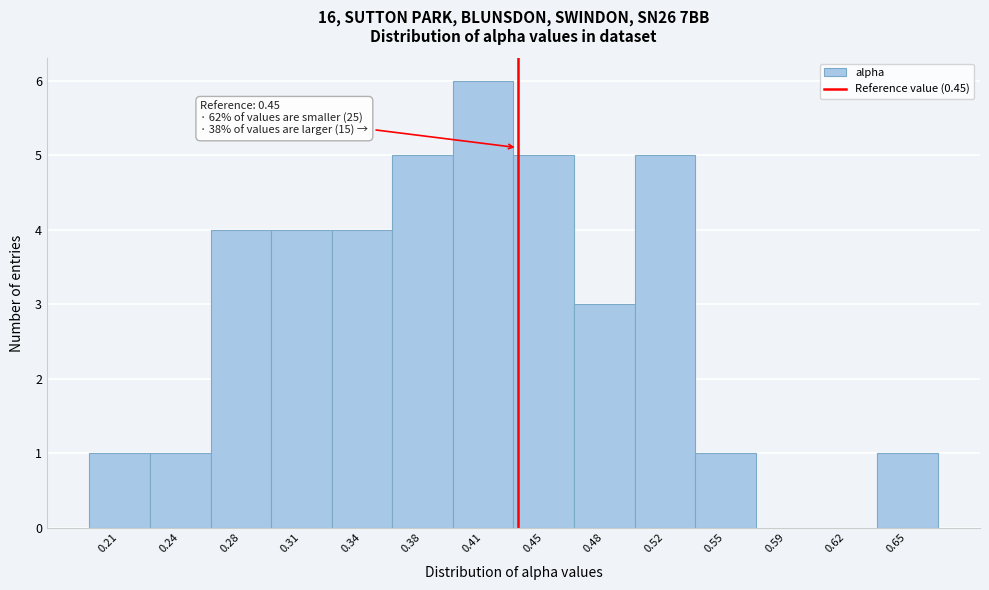

Reading left to right, list all the values displayed in this chart.

0.21=1	0.24=1	0.28=4	0.31=4	0.34=4	0.38=5	0.41=6	0.45=5	0.48=3	0.52=5	0.55=1	0.59=0	0.62=0	0.65=1